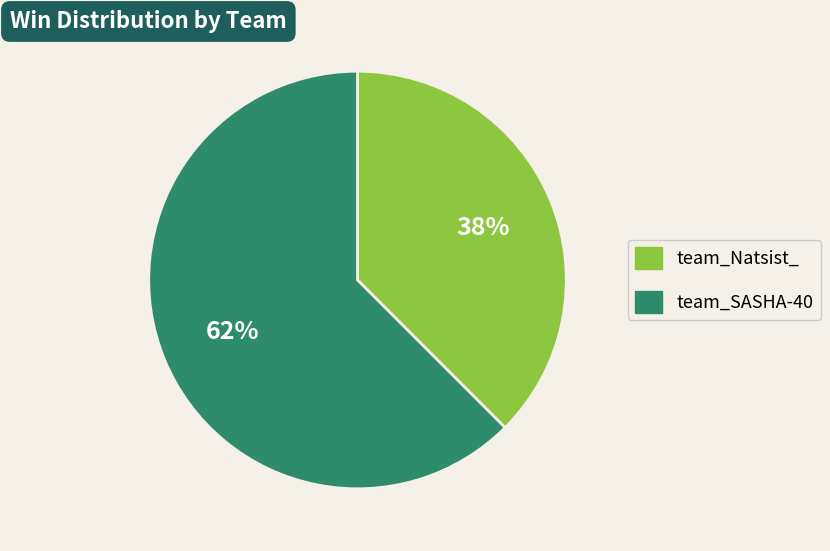

How many slices are in this pie chart?

2